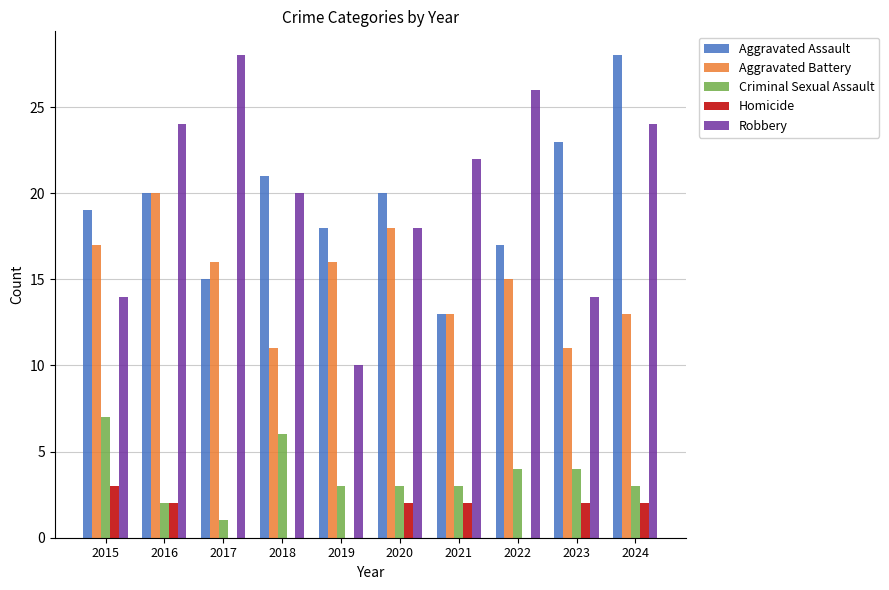

How many Criminal Sexual Assault values are between 3 and 4?

6